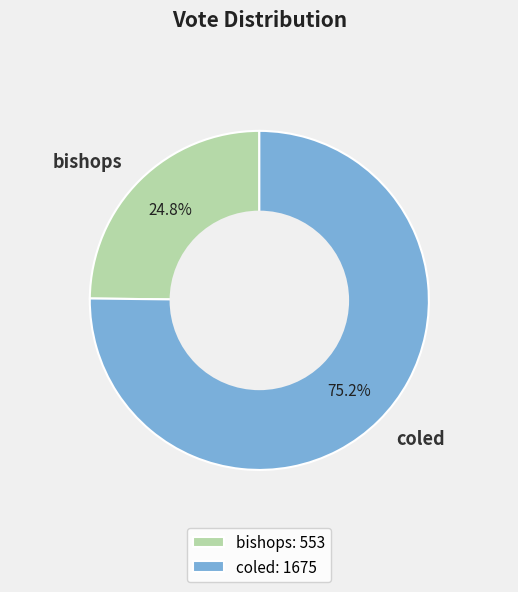

What is the ratio of the value at bishops to the value at coled?

0.3